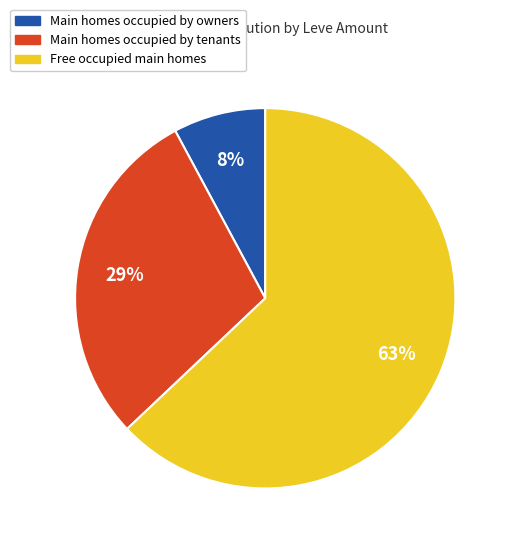

How many slices are in this pie chart?

3